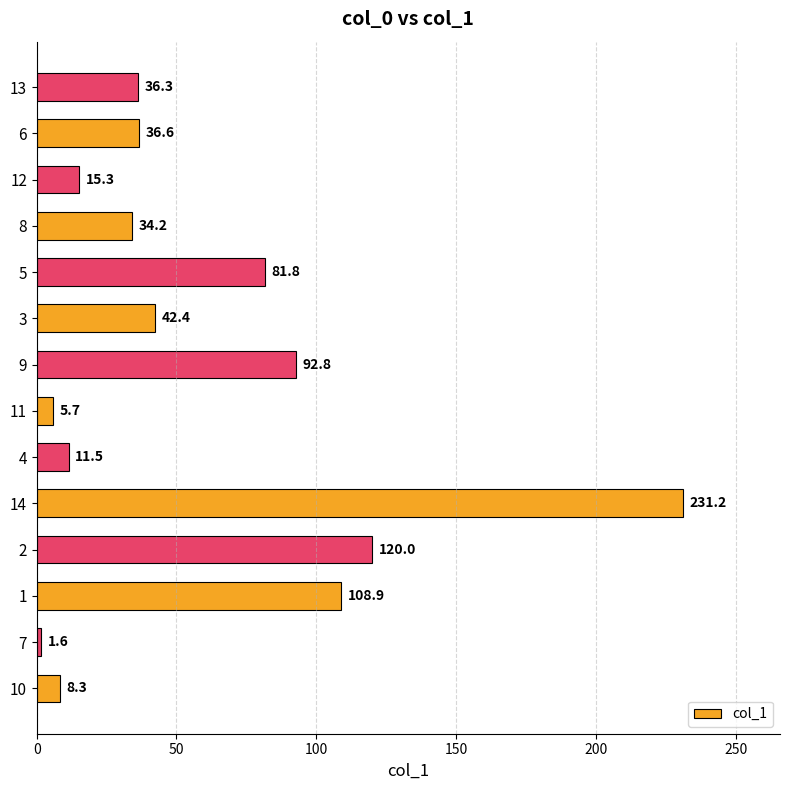

Reading bottom to top, transcribe all the data shown in this chart.

10=8.3	7=1.6	1=108.9	2=120.0	14=231.2	4=11.5	11=5.7	9=92.8	3=42.4	5=81.8	8=34.2	12=15.3	6=36.6	13=36.3